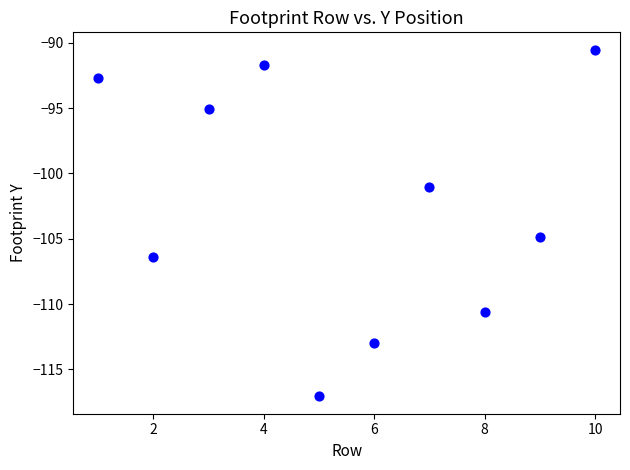

What is the average X value?

5.5